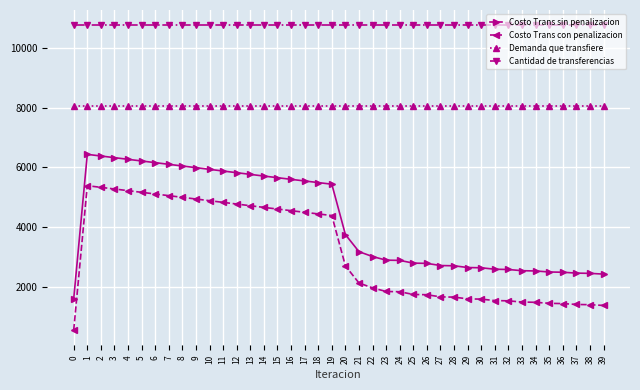

What is the difference between the highest and lowest values at 14?

6108.7